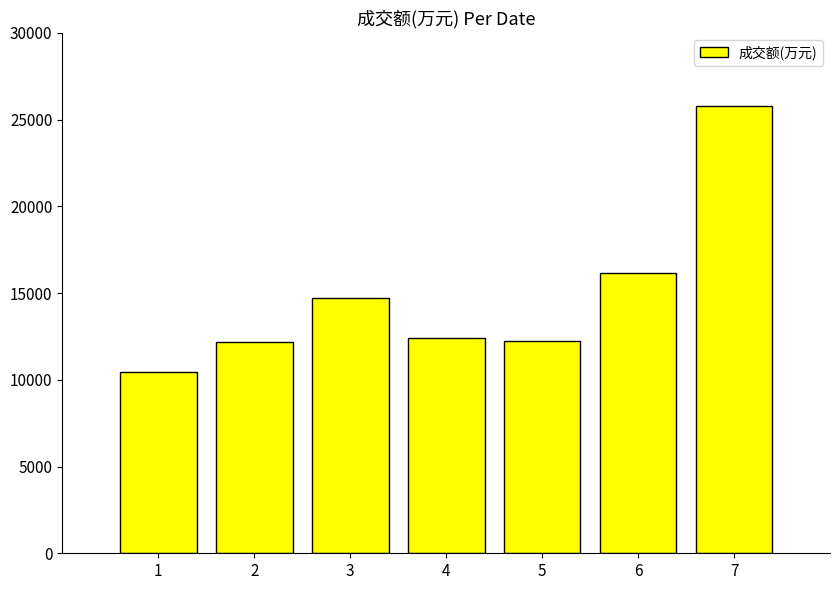

What is the difference between the maximum and second lowest values?

13585